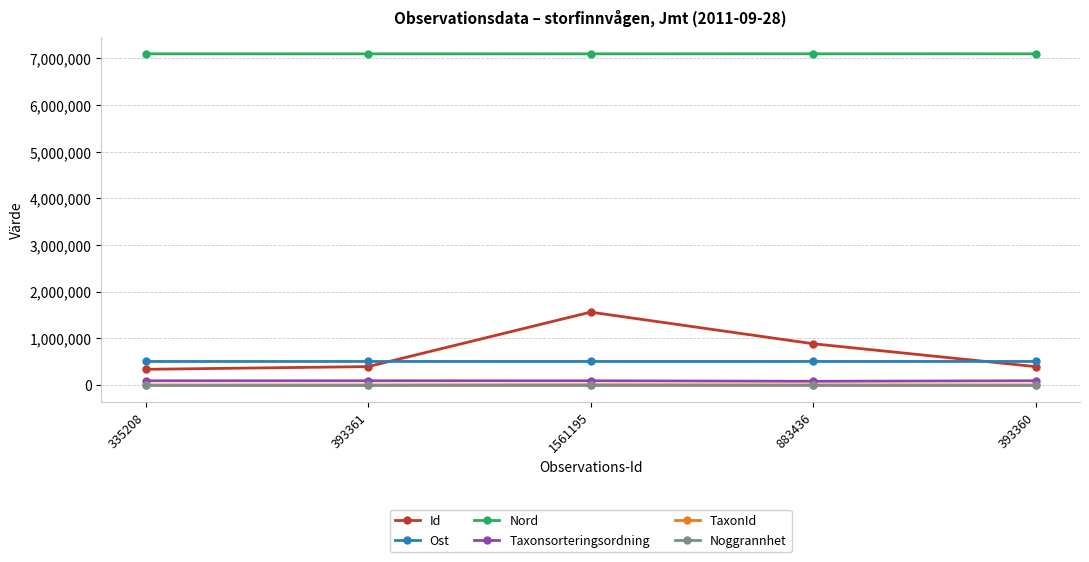

What are all the series names shown in the legend?

Id, Ost, Nord, Taxonsorteringsordning, TaxonId, Noggrannhet